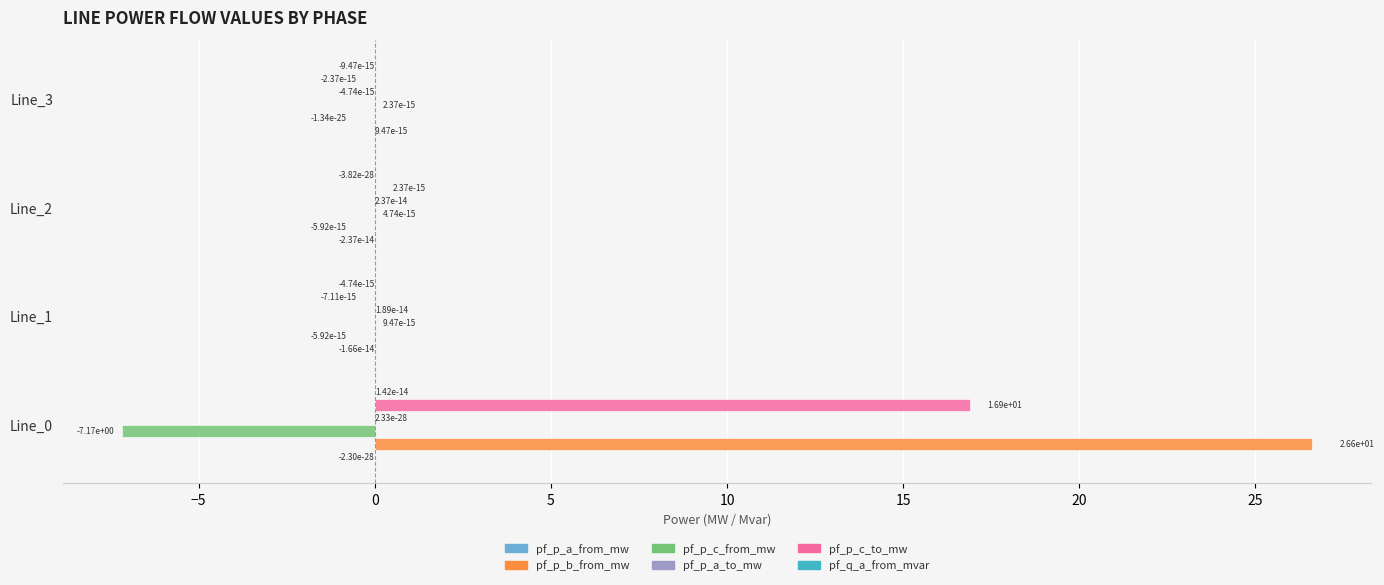

Which series has the largest total across all categories?

pf_p_b_from_mw